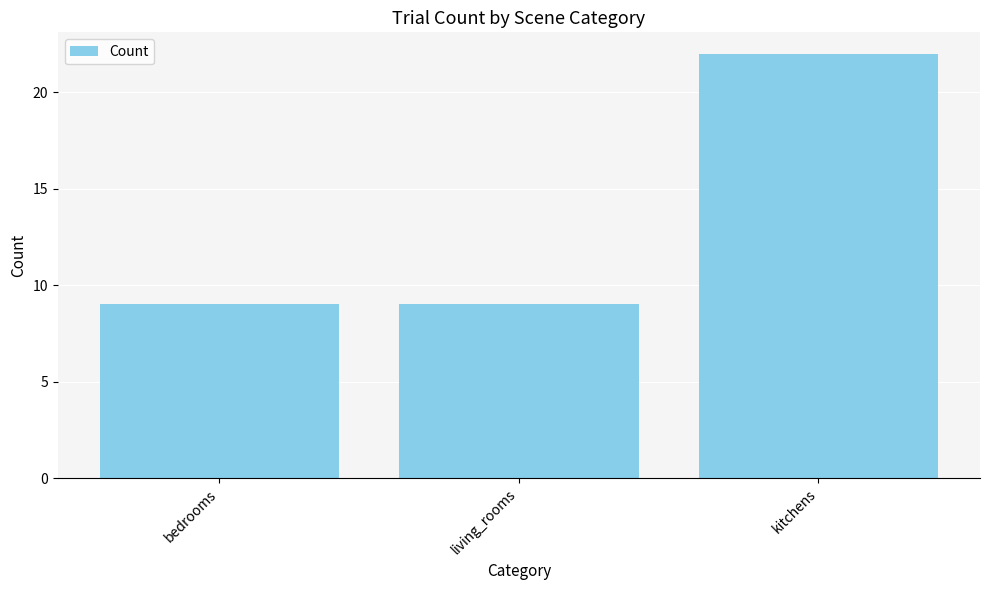

Reading right to left, list all the values displayed in this chart.

22	9	9